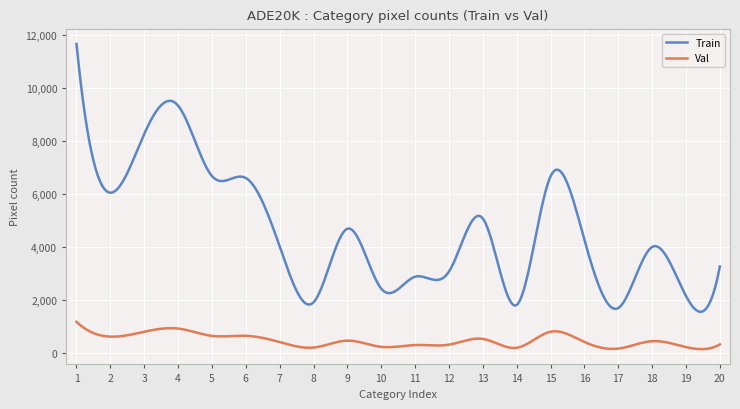

True or false: Train and Val intersect in this chart.

False